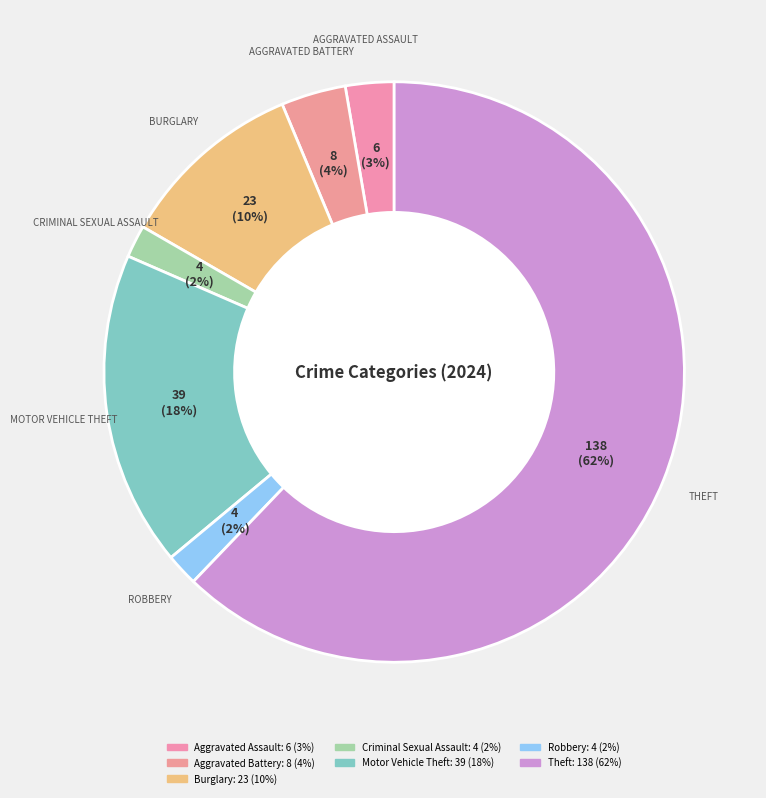

Count the number of slices in the pie.

7